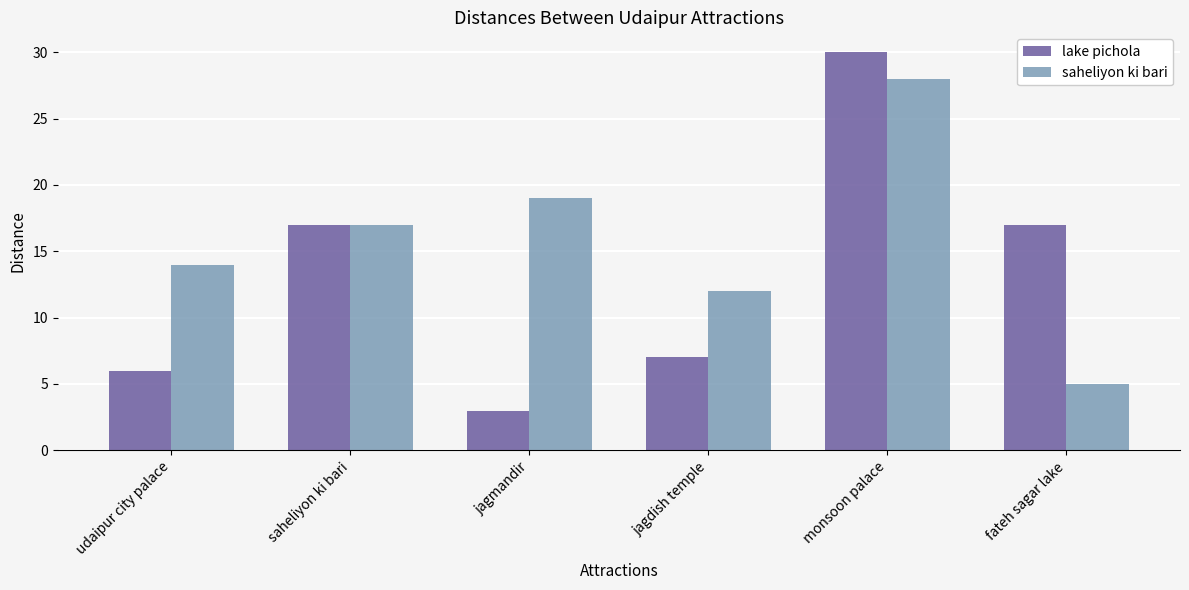

Which series has the widest spread of values?

lake pichola